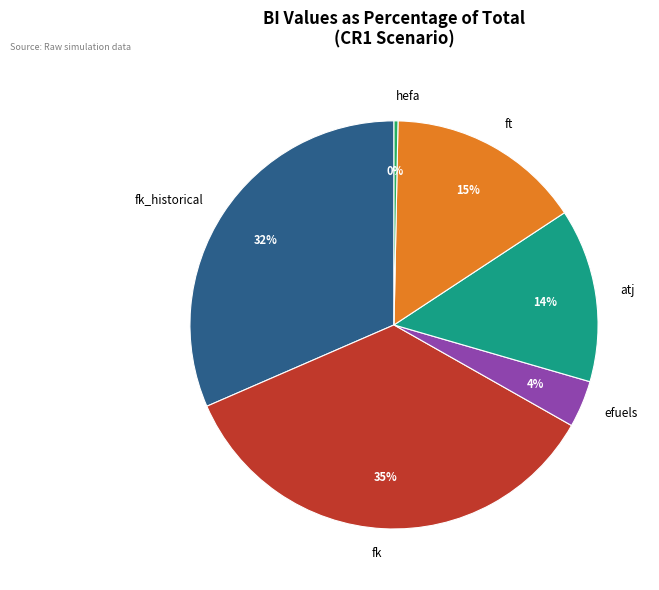

Between ft and fk, which is larger?

fk